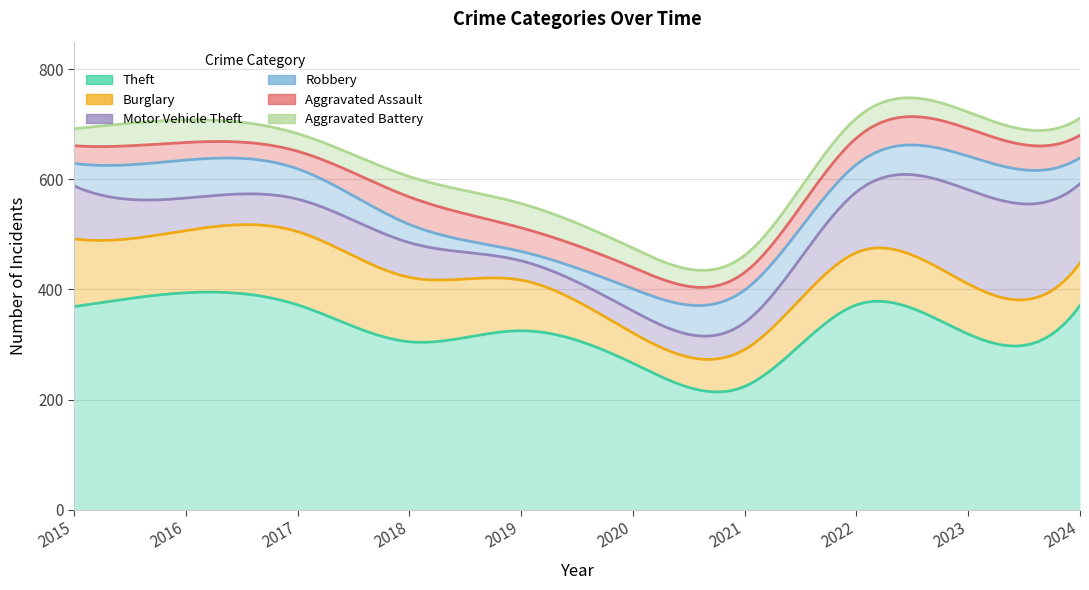

How many distinct data groups are displayed?

6